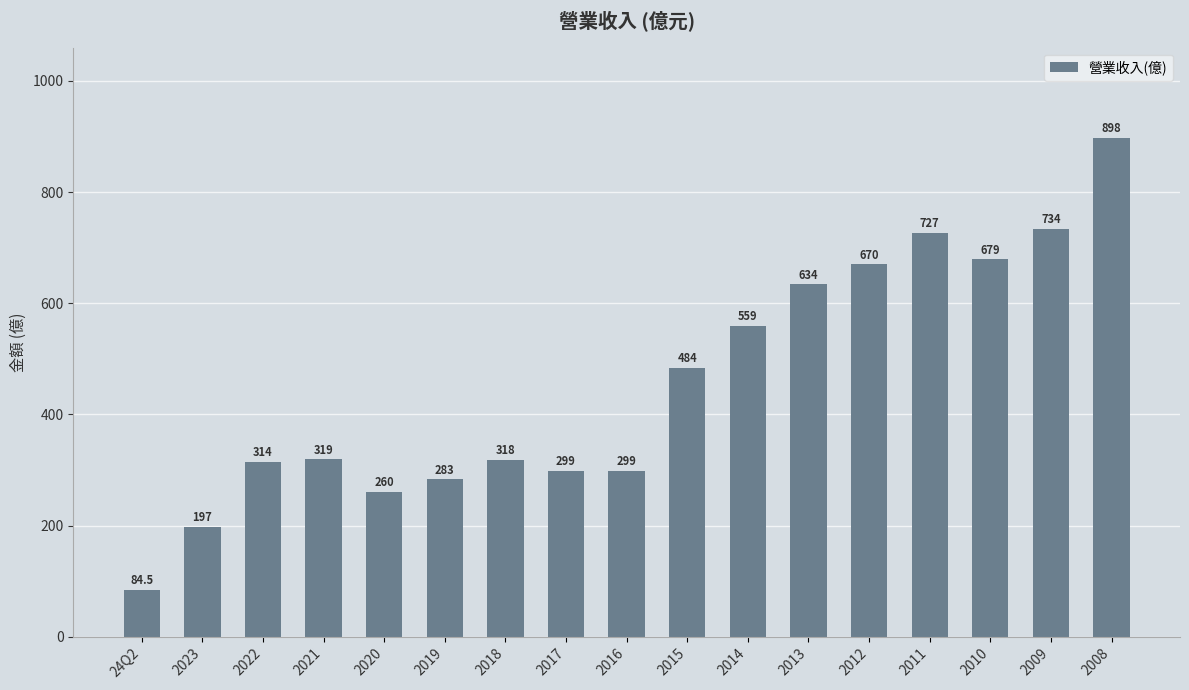

Which label corresponds to the smallest value in the chart?

24Q2